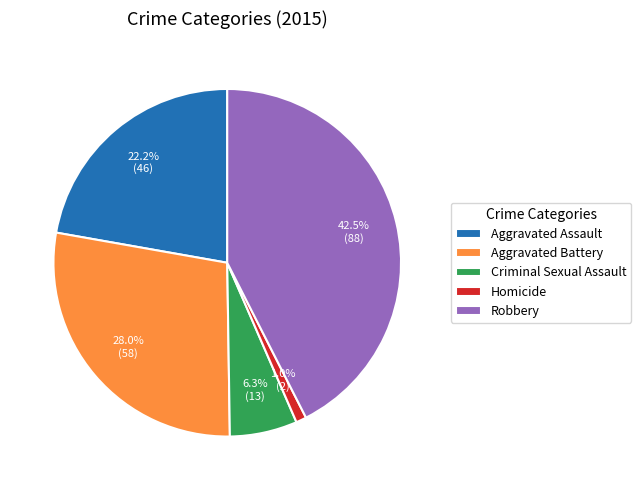

Rank the categories by value from highest to lowest.

Robbery, Aggravated Battery, Aggravated Assault, Criminal Sexual Assault, Homicide